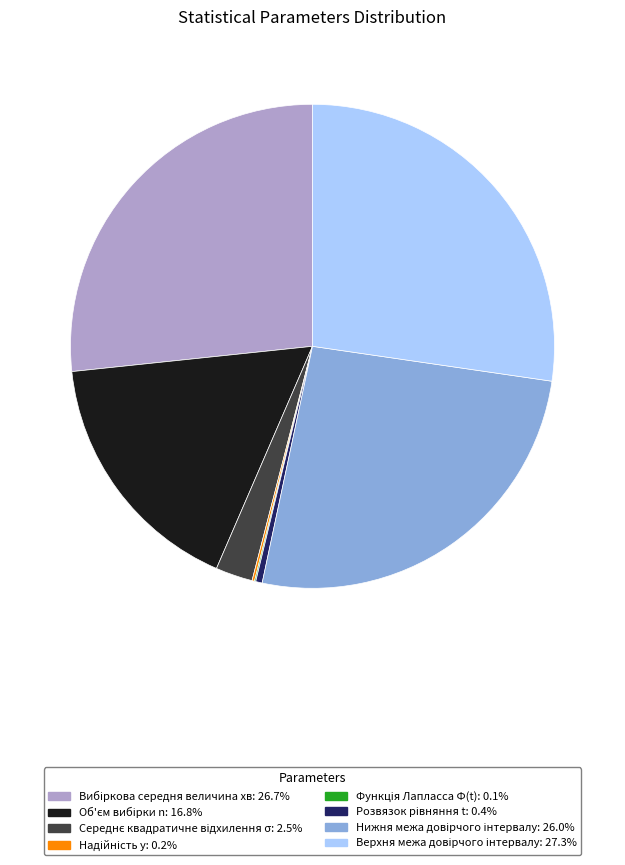

Does any single category account for the majority?

No